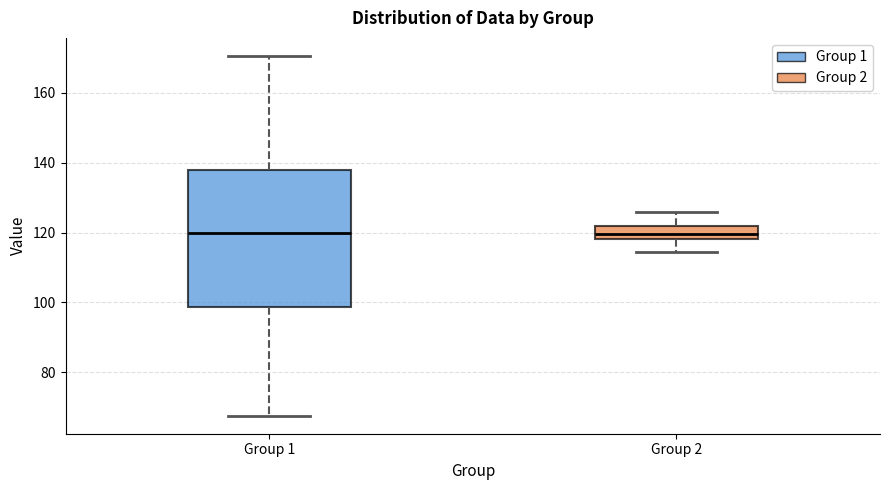

Which box is the tallest, from its lower edge to its upper edge?

Group 1